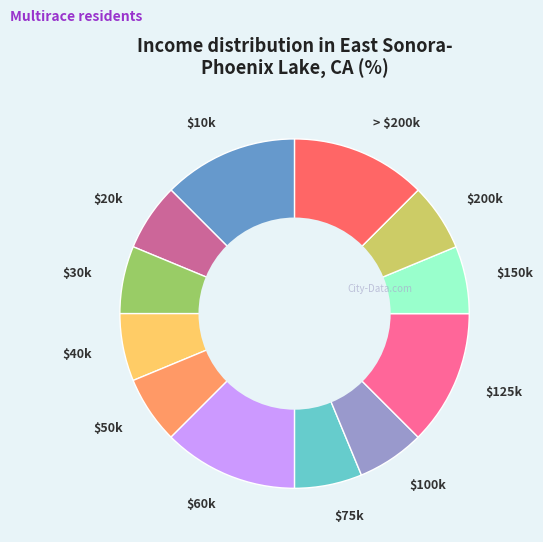

True or false: $10k accounts for 12% of the total.

True